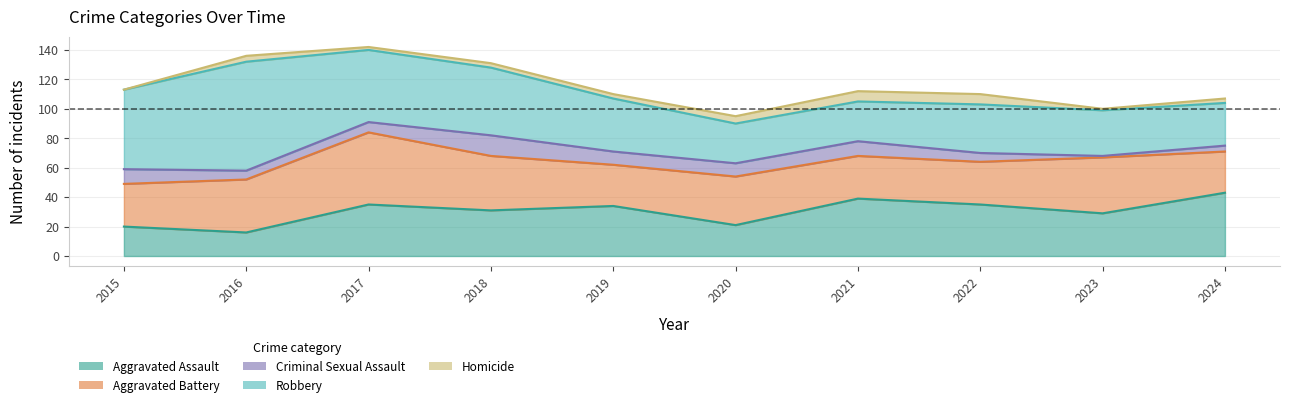

Reading left to right, transcribe all the data shown in this chart.

Aggravated Assault: 2015=20	2016=16	2017=35	2018=31	2019=34	2020=21	2021=39	2022=35	2023=29	2024=43
Aggravated Battery: 2015=29	2016=36	2017=49	2018=37	2019=28	2020=33	2021=29	2022=29	2023=38	2024=28
Criminal Sexual Assault: 2015=10	2016=6	2017=7	2018=14	2019=9	2020=9	2021=10	2022=6	2023=1	2024=4
Robbery: 2015=54	2016=74	2017=49	2018=46	2019=36	2020=27	2021=27	2022=33	2023=31	2024=29
Homicide: 2015=0	2016=4	2017=2	2018=3	2019=3	2020=5	2021=7	2022=7	2023=1	2024=3